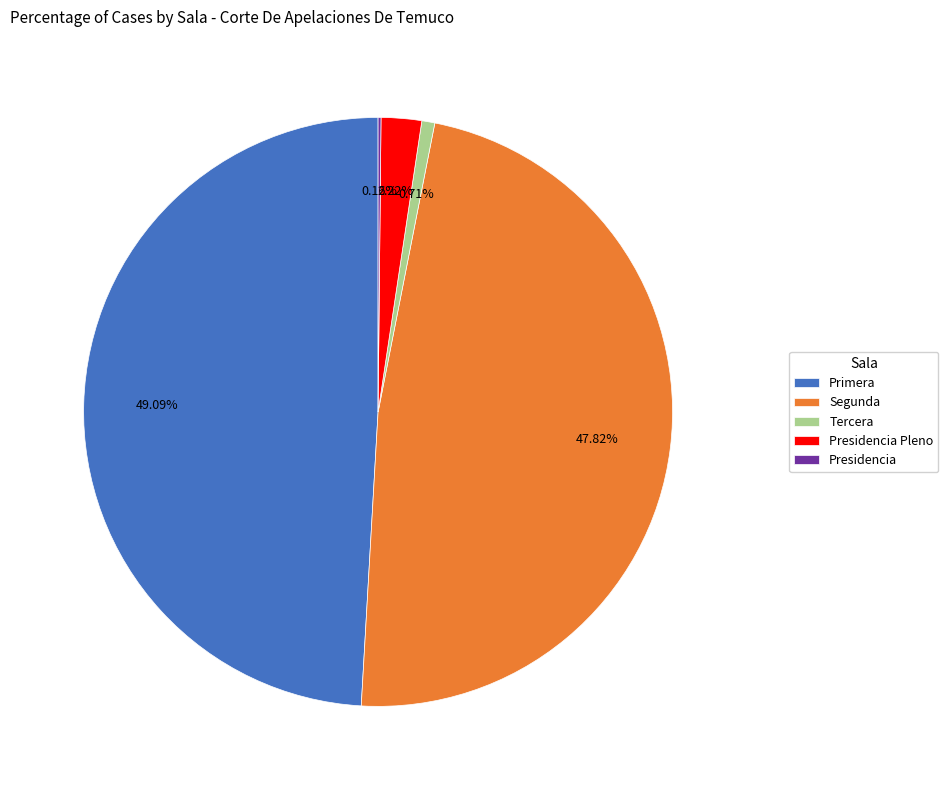

What percentage is the Segunda slice, to the nearest percent?

48%